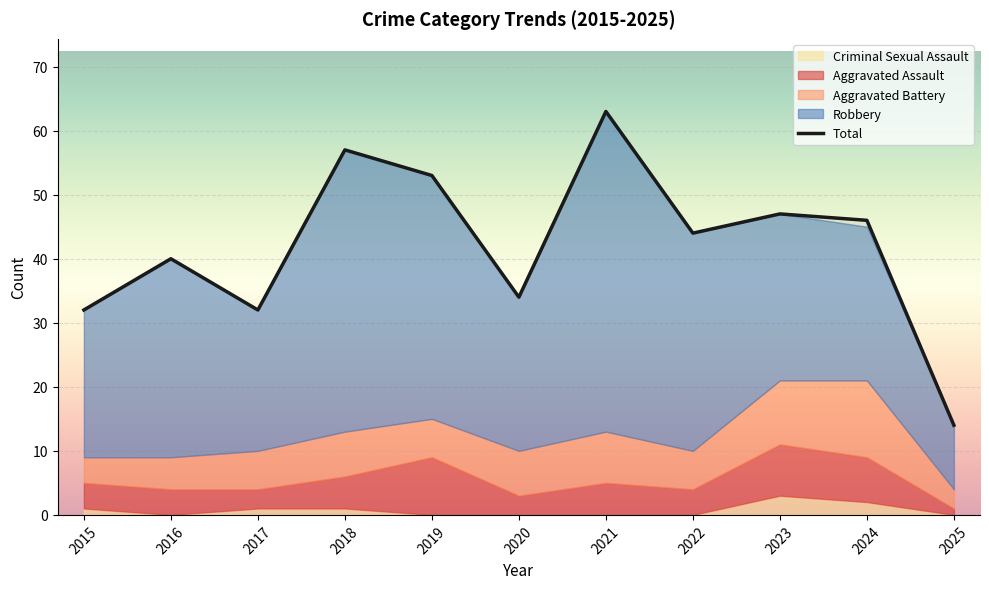

Reading left to right, list all the values displayed in this chart.

2015=32	2016=40	2017=32	2018=57	2019=53	2020=34	2021=63	2022=44	2023=47	2024=46	2025=14